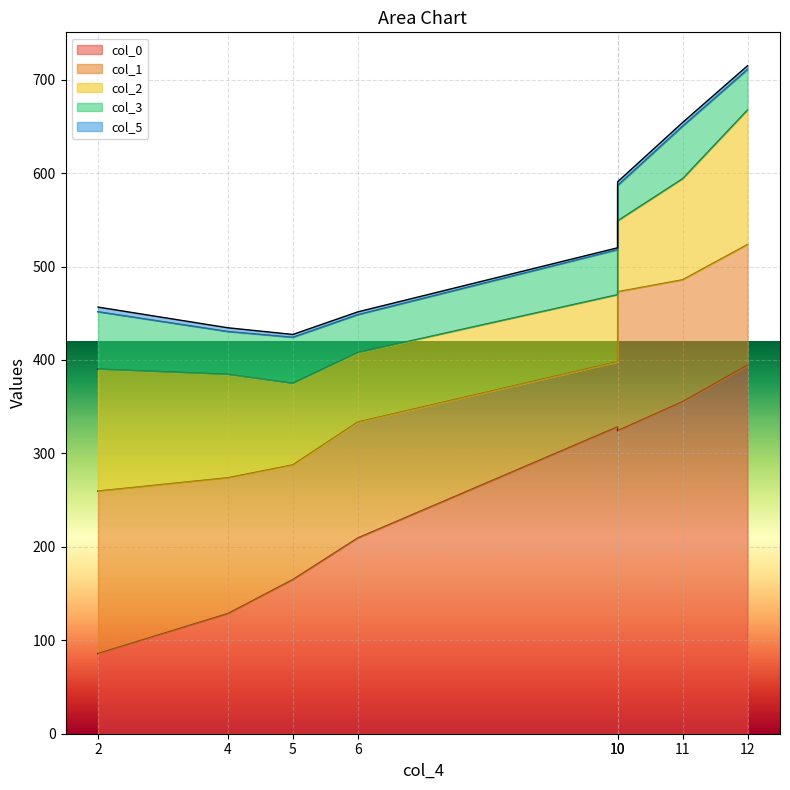

Reading left to right, extract all data points from this chart.

col_0: 85.8	128.6	165.0	209.6	328.5	324.3	355.3	394.3
col_1: 173.9	145.3	122.7	124.0	69.7	148.7	130.5	129.2
col_2: 130.5	110.8	87.4	74.4	71.8	75.9	108.2	144.0
col_3: 61.4	45.8	49.2	40.6	48.2	37.8	56.2	43.3
col_5: 5.0	4.0	3.0	3.0	2.0	4.0	4.0	4.0